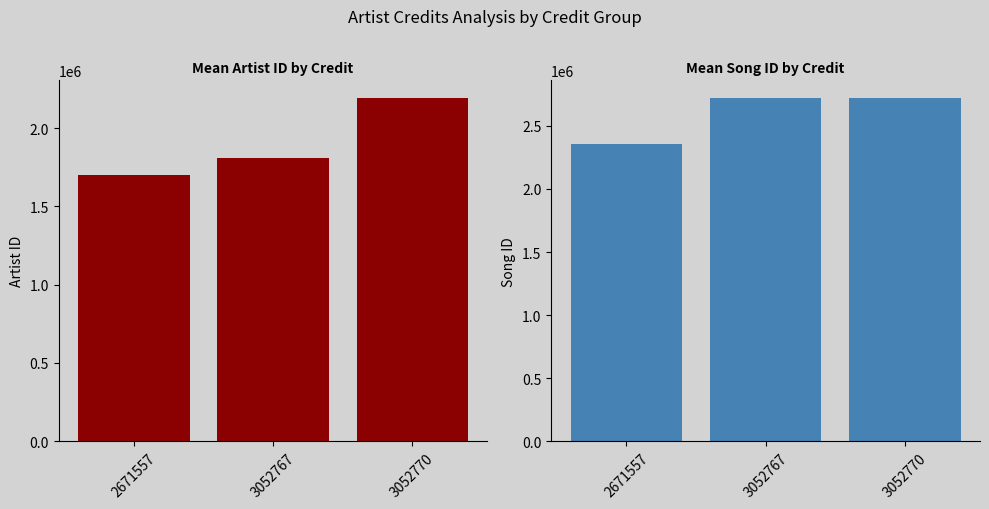

What is the sum of the Mean Song ID values at 3052767 and 2671557?

5081211